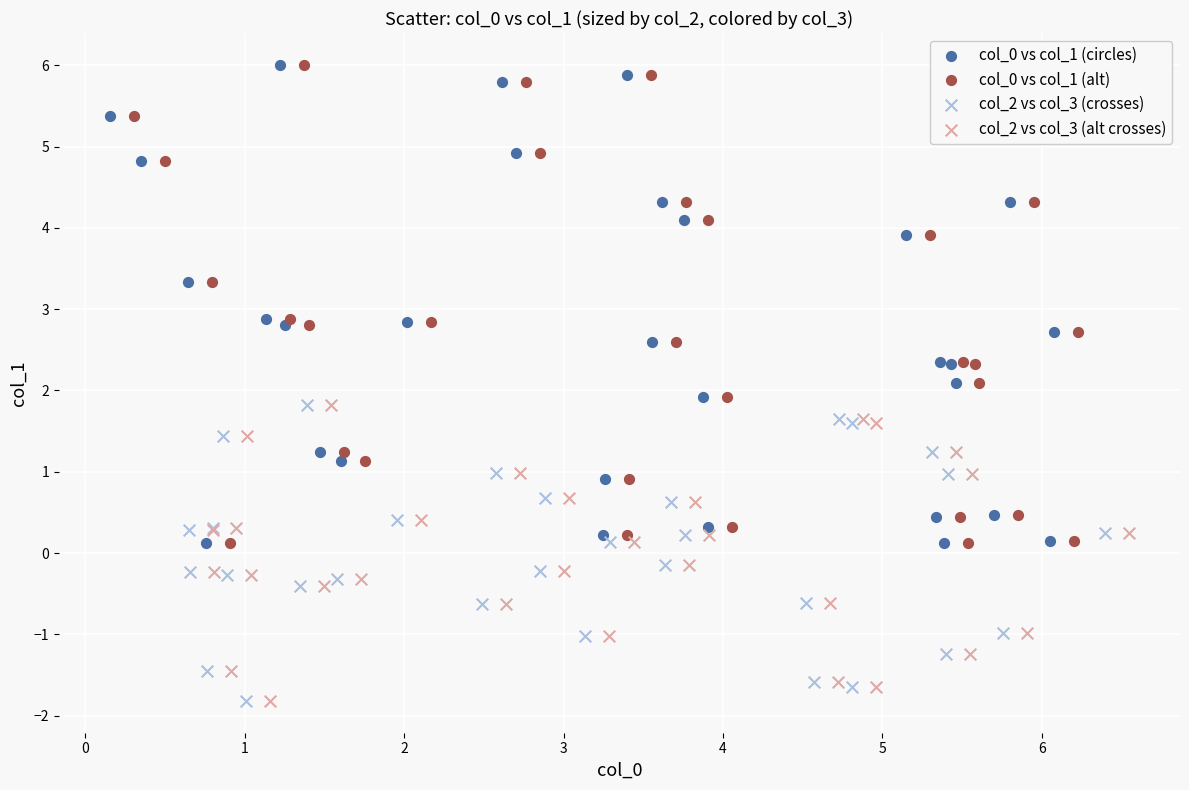

What are all the series names shown in the legend?

col_0 vs col_1 (circles), col_0 vs col_1 (alt), col_2 vs col_3 (crosses), col_2 vs col_3 (alt crosses)